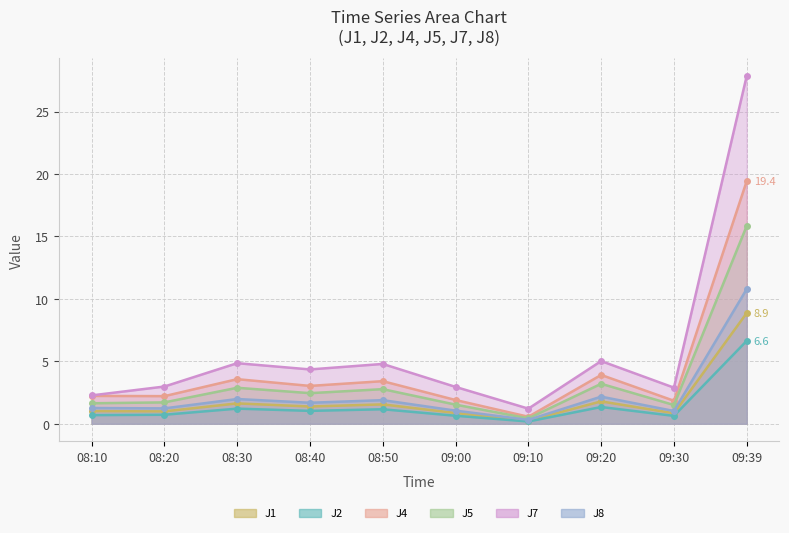

At which category does J7 reach its first local valley?

08:40